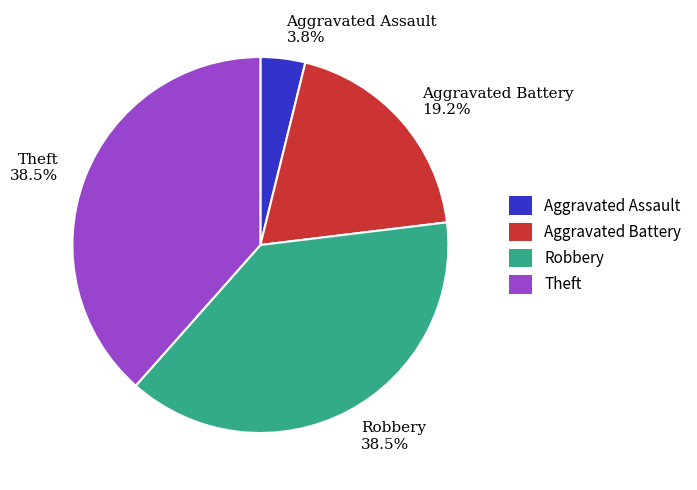

Does Aggravated Assault represent more than half of the total?

No